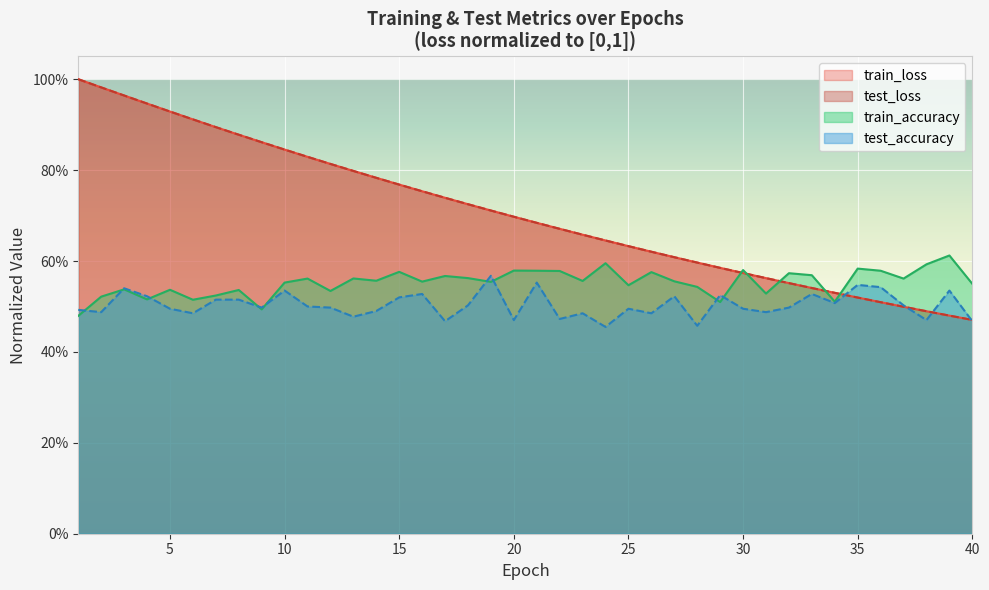

How many intersections are there between test_accuracy and train_loss?

4